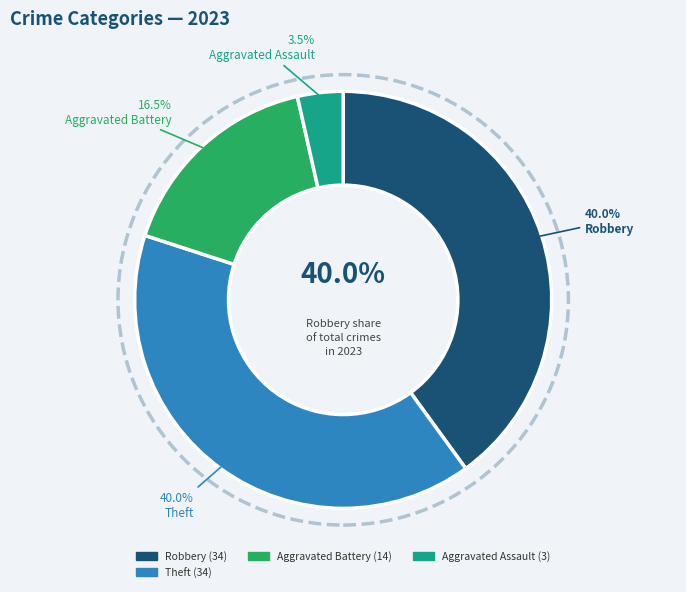

Is Criminal Sexual Assault the majority of the pie?

No